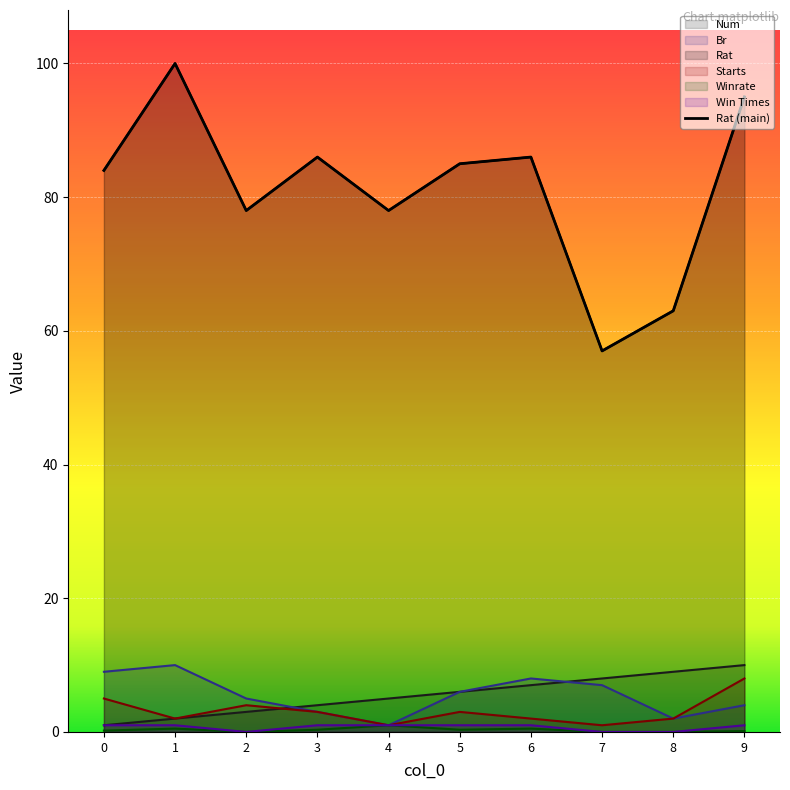

True or false: Num has more than 2 points higher than both neighbors.

False